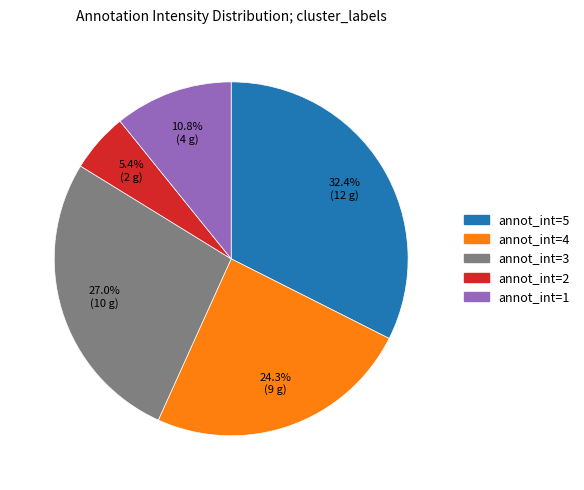

Does any single category account for the majority?

No